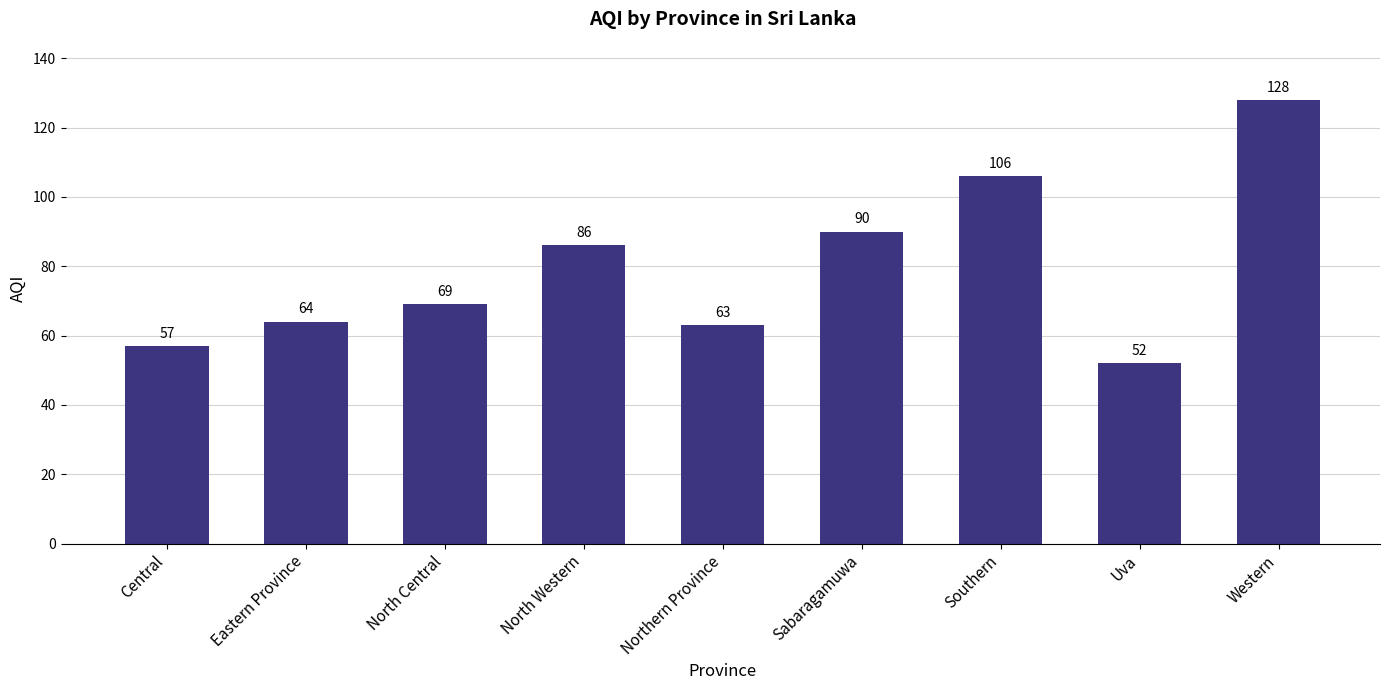

The chart shows a value of 57 at Central. True or false?

True